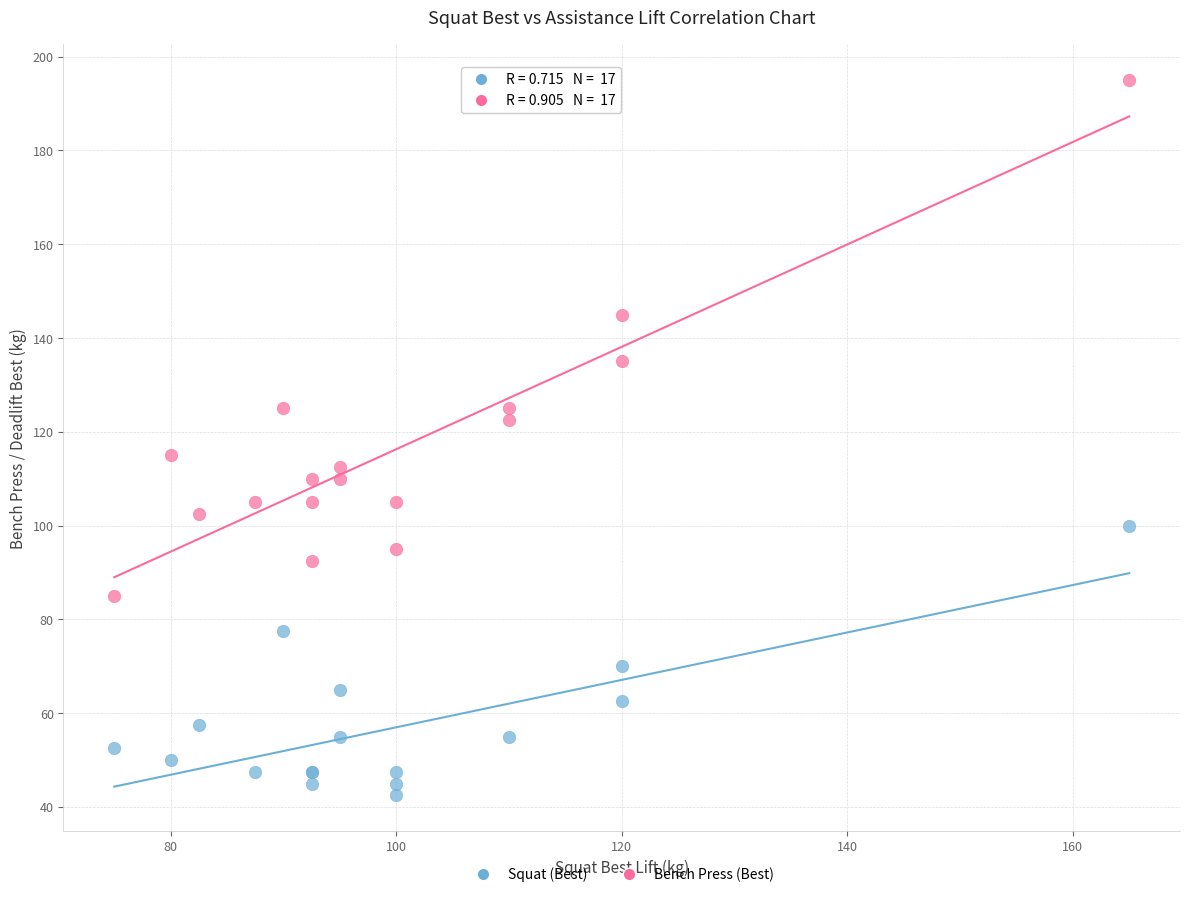

Which series contains the highest Y value?

Bench Press (Best)